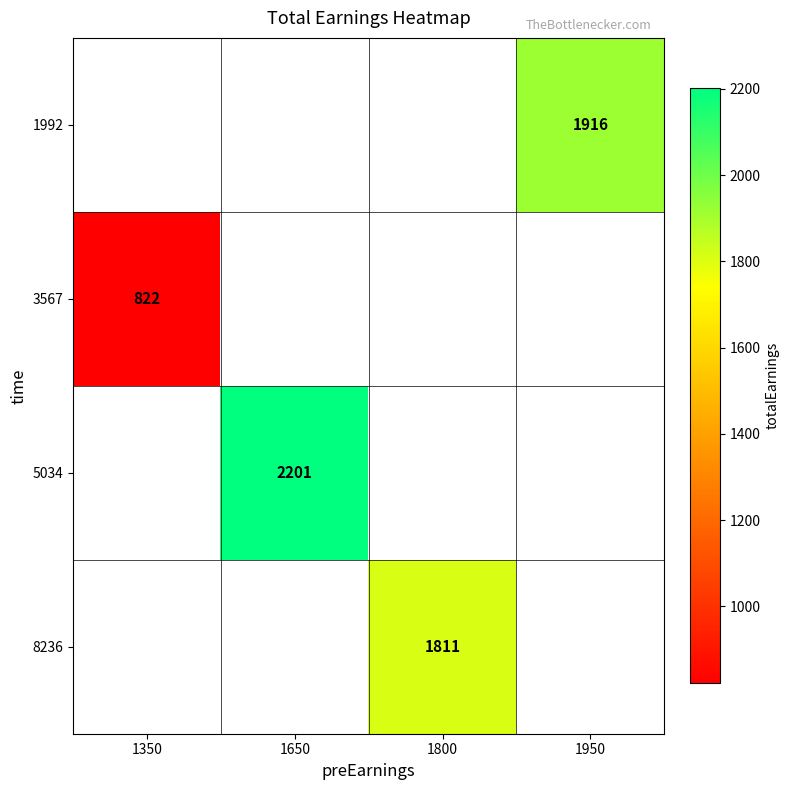

True or false: 5034 has a value of 3485 at 1650.

False